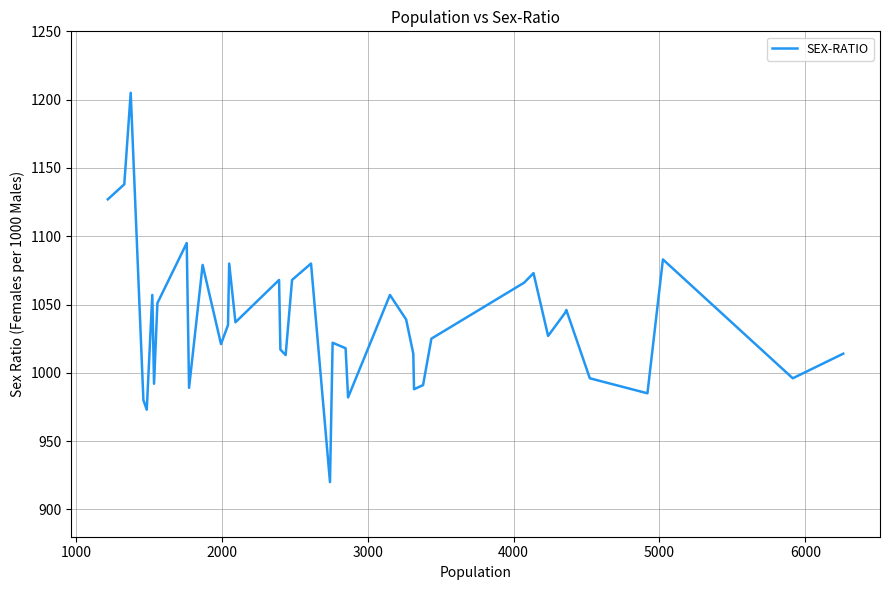

What is the difference between the maximum and minimum values?

285